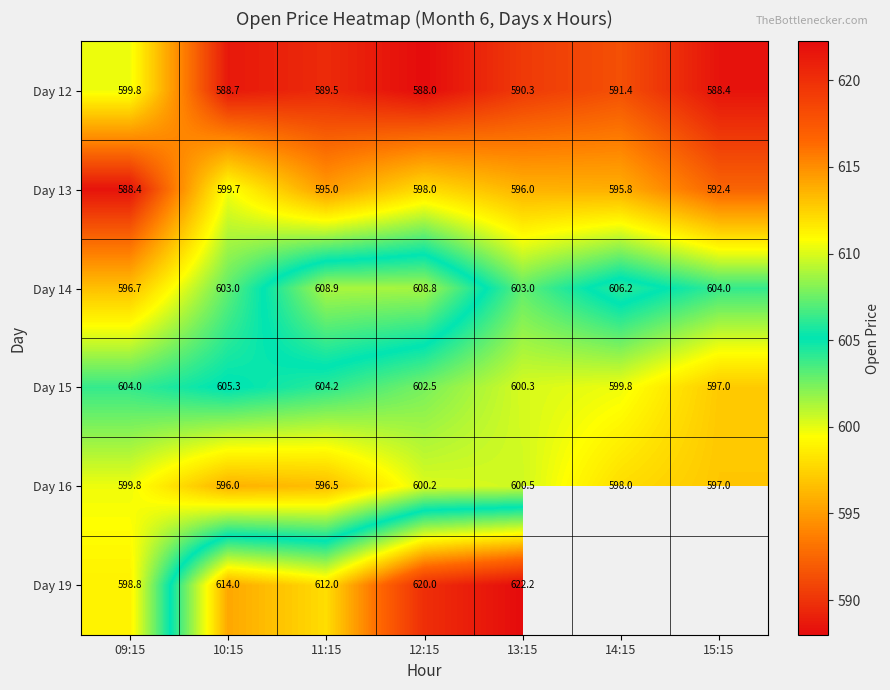

What is the greatest value displayed?

622.2